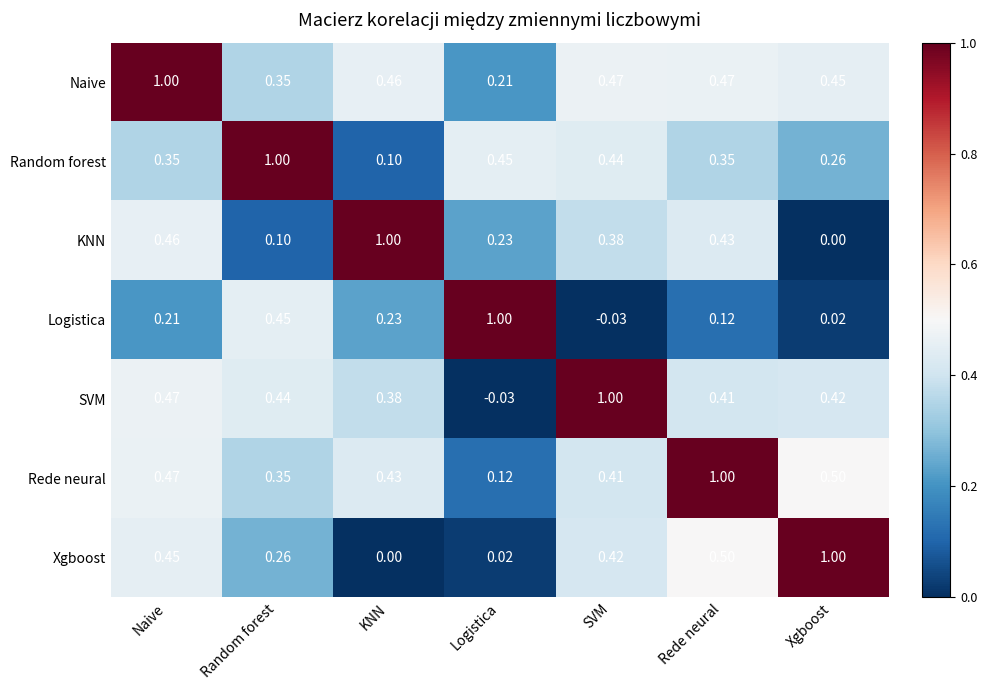

List the labels in order of Xgboost value, smallest first.

KNN, Logistica, Random forest, SVM, Naive, Rede neural, Xgboost